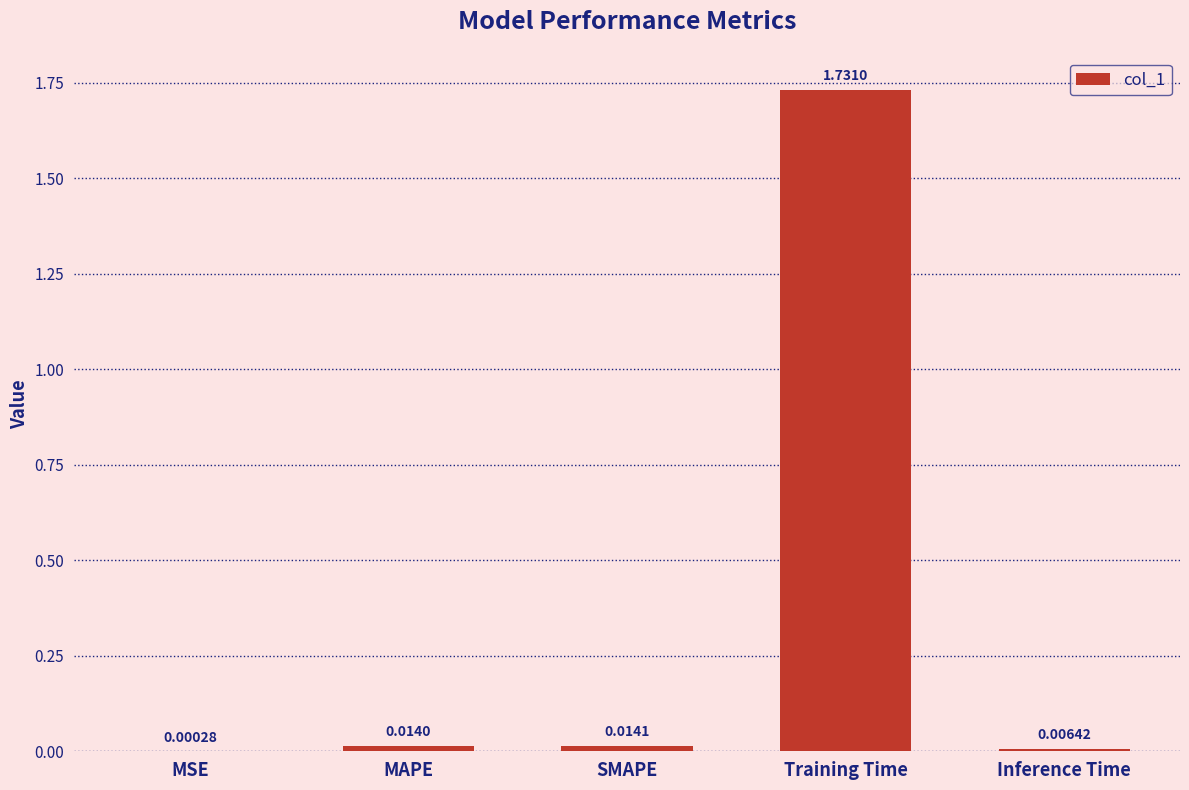

Between MAPE and MSE, which is larger?

MAPE